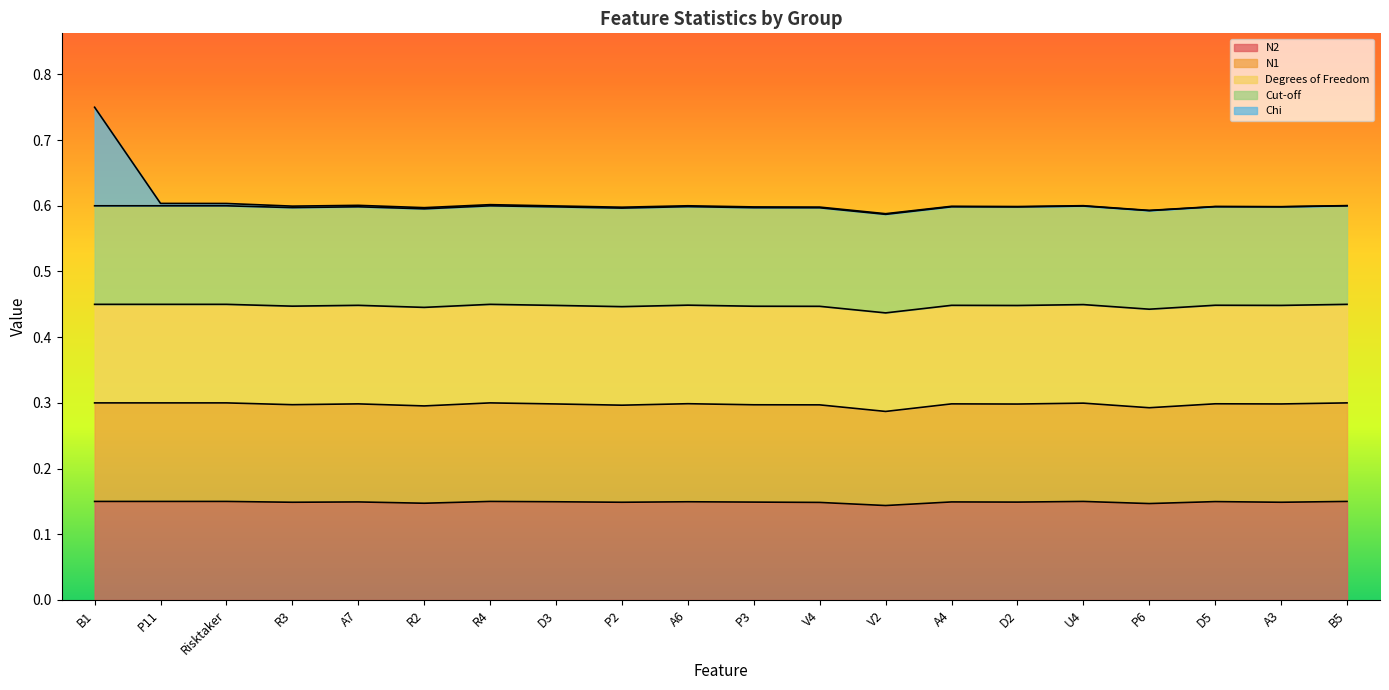

True or false: Chi and N1 cross at least once.

False